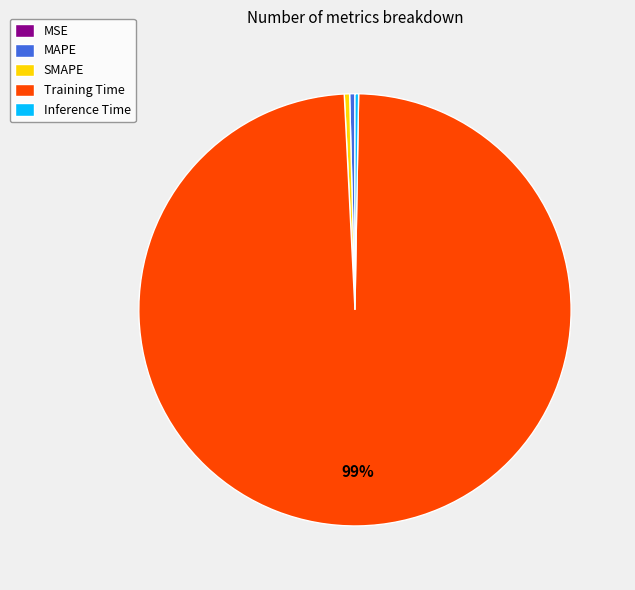

The SMAPE slice represents 0% of the pie. True or false?

True